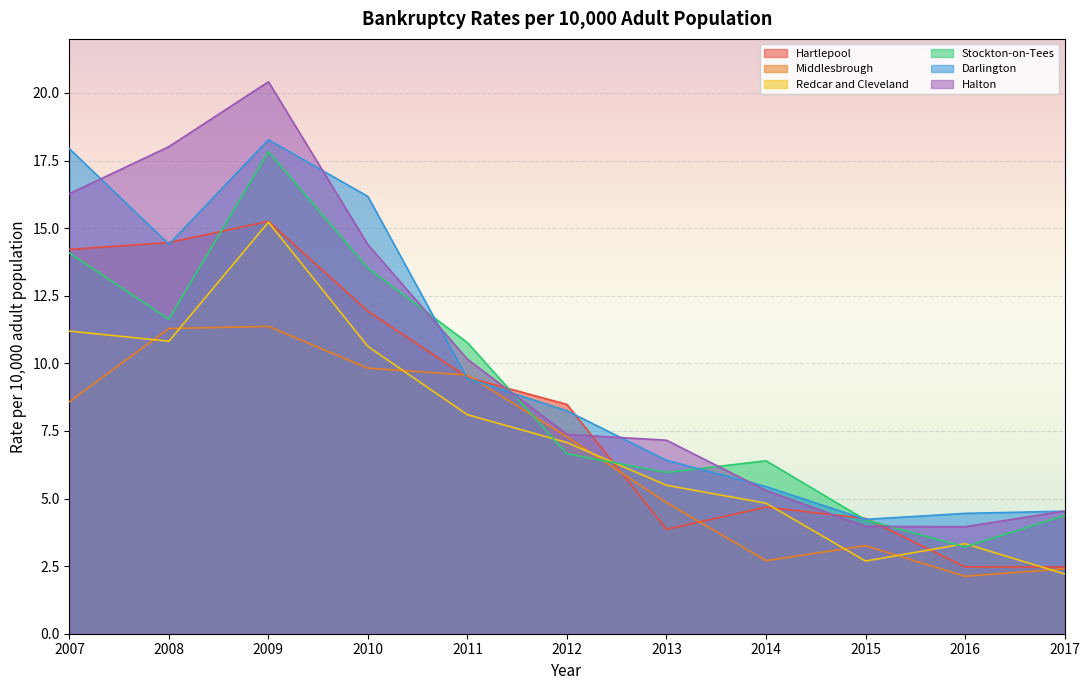

Reading left to right, list all the values displayed in this chart.

Hartlepool: 14.2	14.5	15.3	11.9	9.5	8.5	3.9	4.7	4.3	2.5	2.5
Middlesbrough: 8.6	11.3	11.4	9.8	9.6	7.3	4.8	2.7	3.3	2.1	2.4
Redcar and Cleveland: 11.2	10.8	15.2	10.6	8.1	7.1	5.5	4.8	2.7	3.3	2.2
Stockton-on-Tees: 14.1	11.6	17.8	13.5	10.8	6.7	6.0	6.4	4.2	3.2	4.4
Darlington: 17.9	14.4	18.3	16.2	9.4	8.2	6.4	5.4	4.2	4.5	4.5
Halton: 16.3	18.0	20.4	14.4	10.2	7.4	7.2	5.3	4.0	4.0	4.5